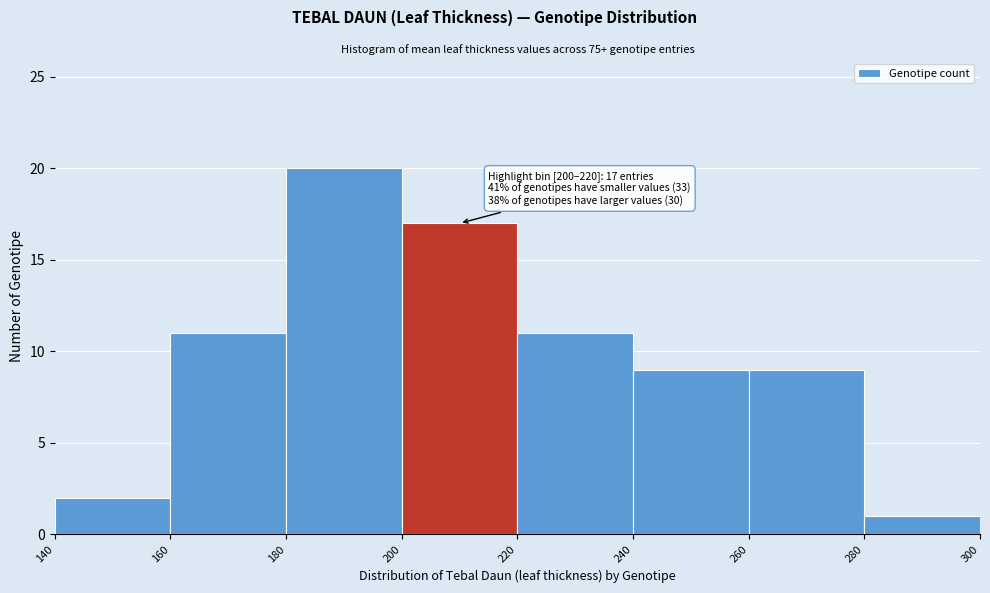

Which range on the x-axis has the tallest bar?

180 to 200